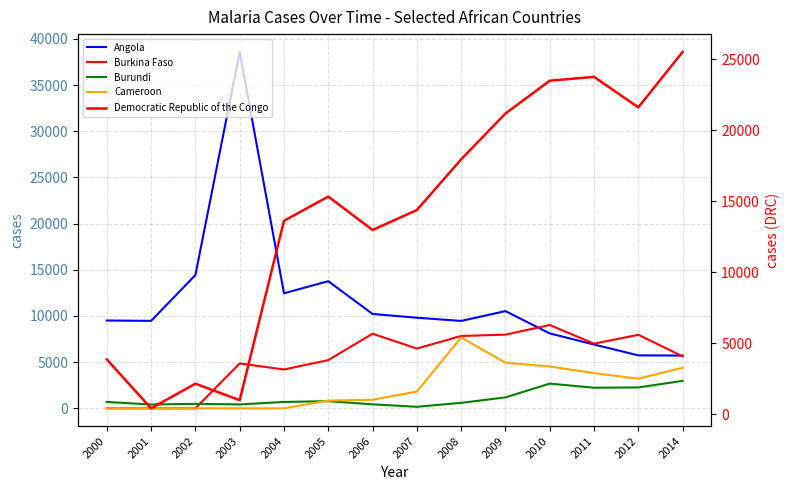

True or false: Angola and Cameroon cross at least once.

False